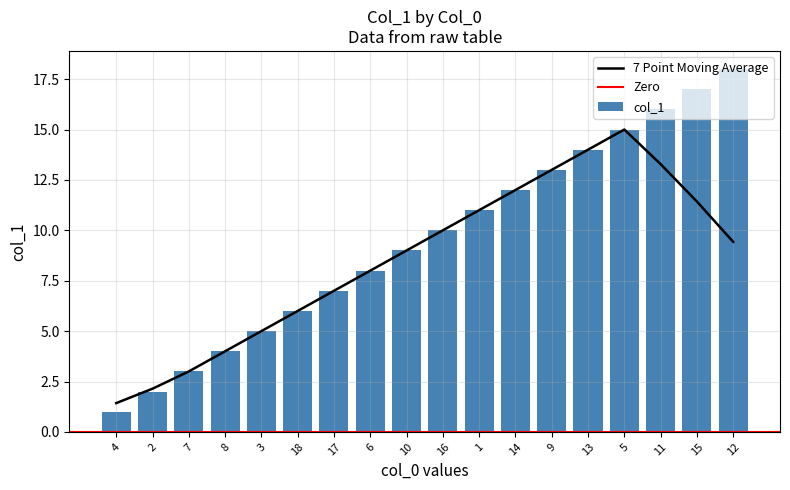

What is the change in value from 6 to 10?

+1